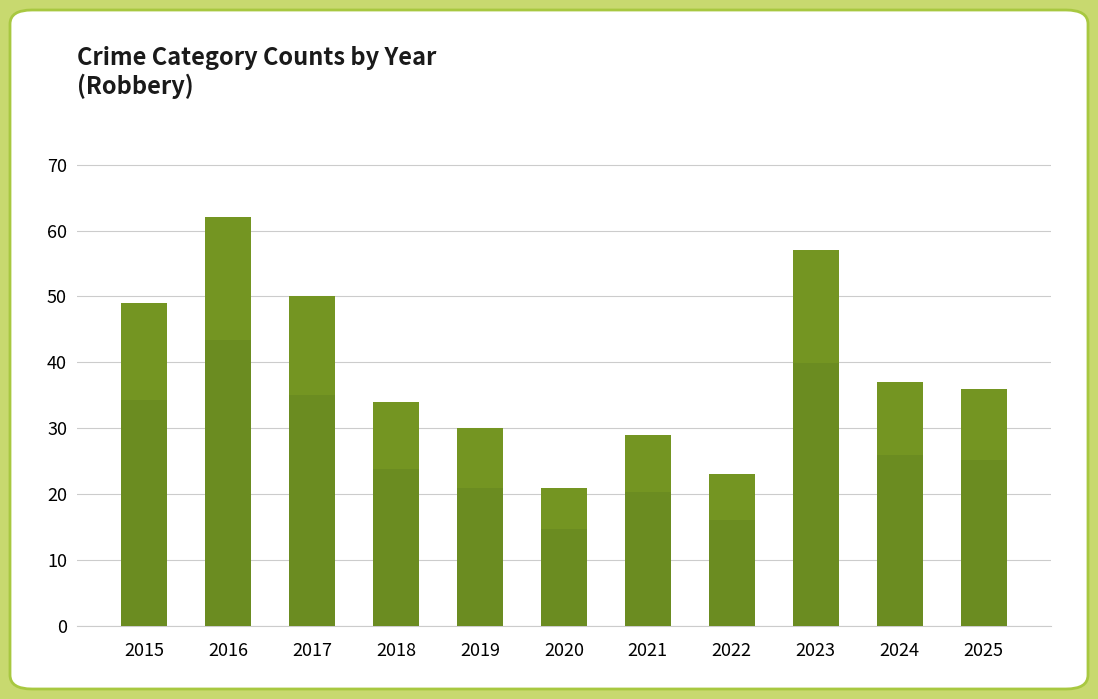

Which category has the lowest value across all series?

2020